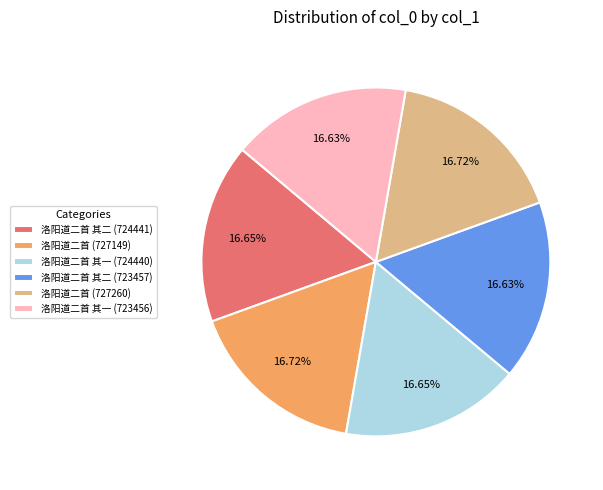

Does any single category account for the majority?

No